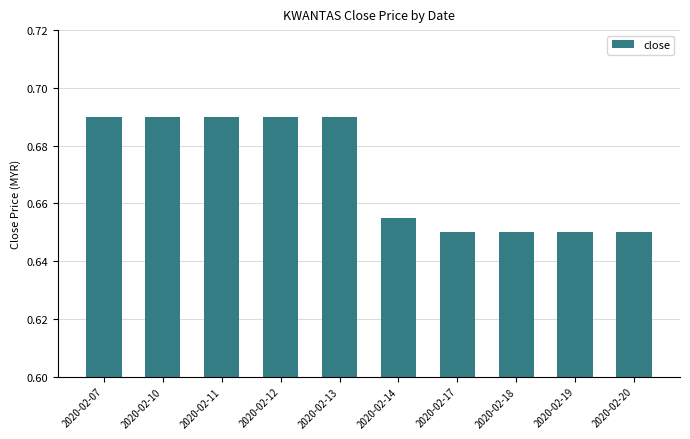

Between 2020-02-11 and 2020-02-18, which is larger?

2020-02-11